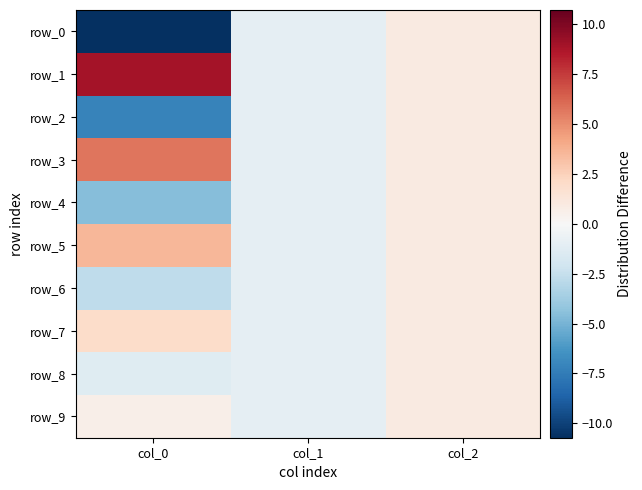

Which series has the largest total across all categories?

row_1